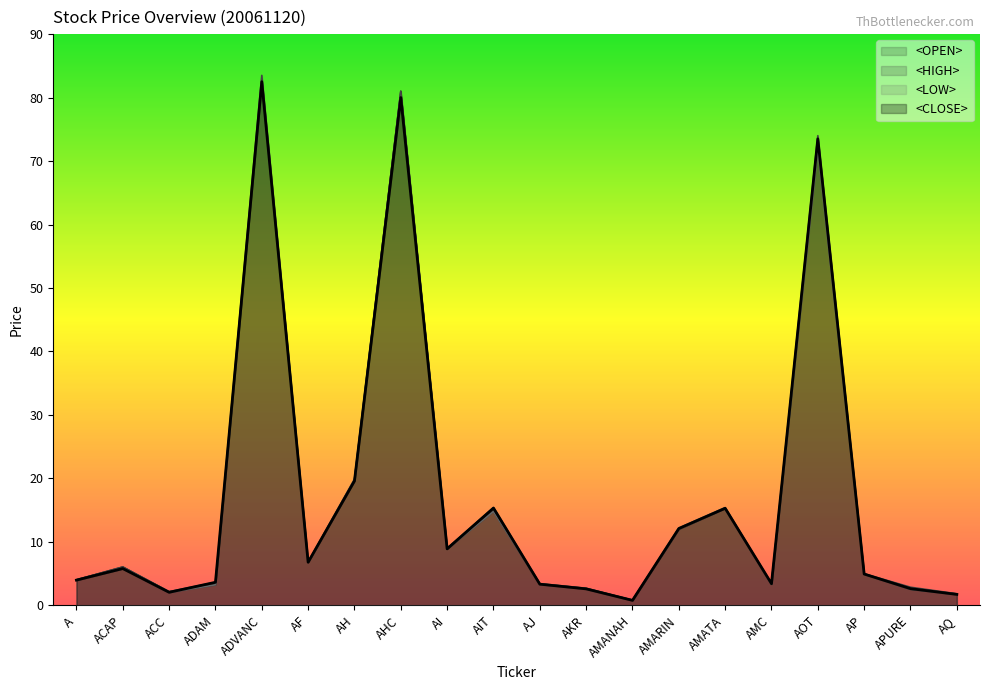

Reading left to right, list all the values displayed in this chart.

<OPEN>: 4.0	6.0	2.1	3.2	82.5	6.8	19.7	81.0	9.0	14.9	3.4	2.7	0.8	12.0	15.3	3.3	73.0	5.0	2.6	1.8
<HIGH>: 4.0	6.0	2.2	3.6	83.5	6.8	19.9	81.0	9.0	15.4	3.4	2.7	0.8	12.2	15.4	3.4	74.0	5.0	2.9	1.8
<LOW>: 4.0	5.8	2.0	3.2	82.5	6.8	19.6	80.0	8.9	14.8	3.3	2.6	0.8	12.0	15.3	3.3	72.0	4.9	2.5	1.7
<CLOSE>: 4.0	5.8	2.1	3.6	82.5	6.8	19.6	80.0	8.9	15.3	3.3	2.6	0.8	12.1	15.3	3.4	73.5	4.9	2.6	1.7